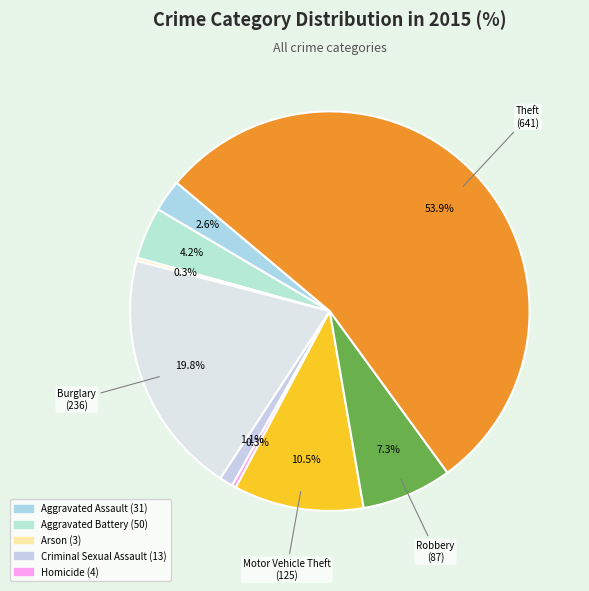

To the nearest percent, what is the average slice percentage?

11%